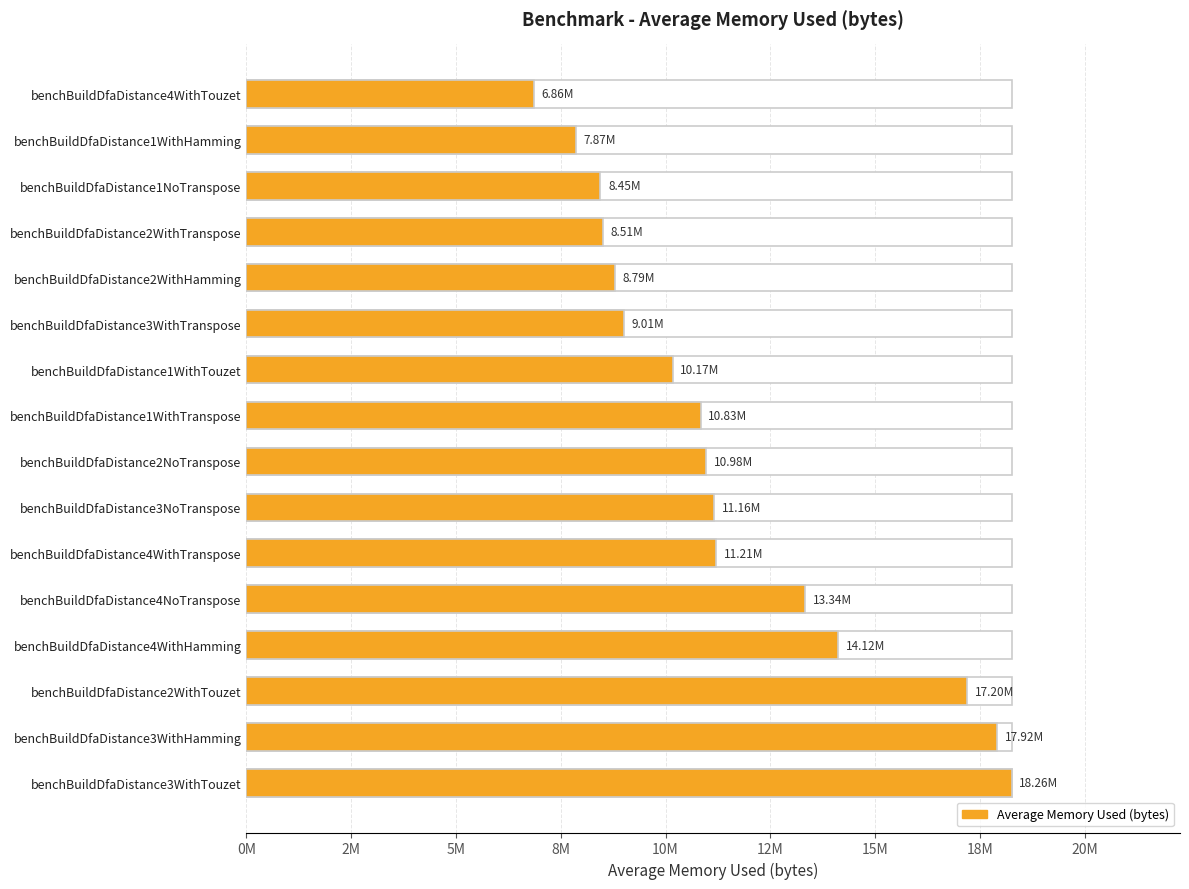

What is the difference between the maximum and second lowest values?

10389242.5